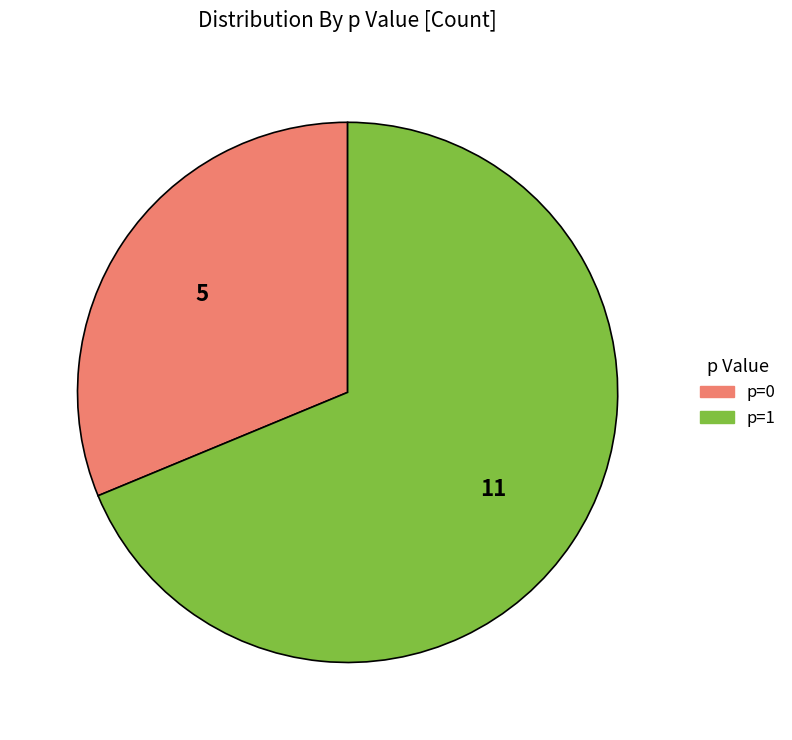

How many segments does this pie chart have?

2